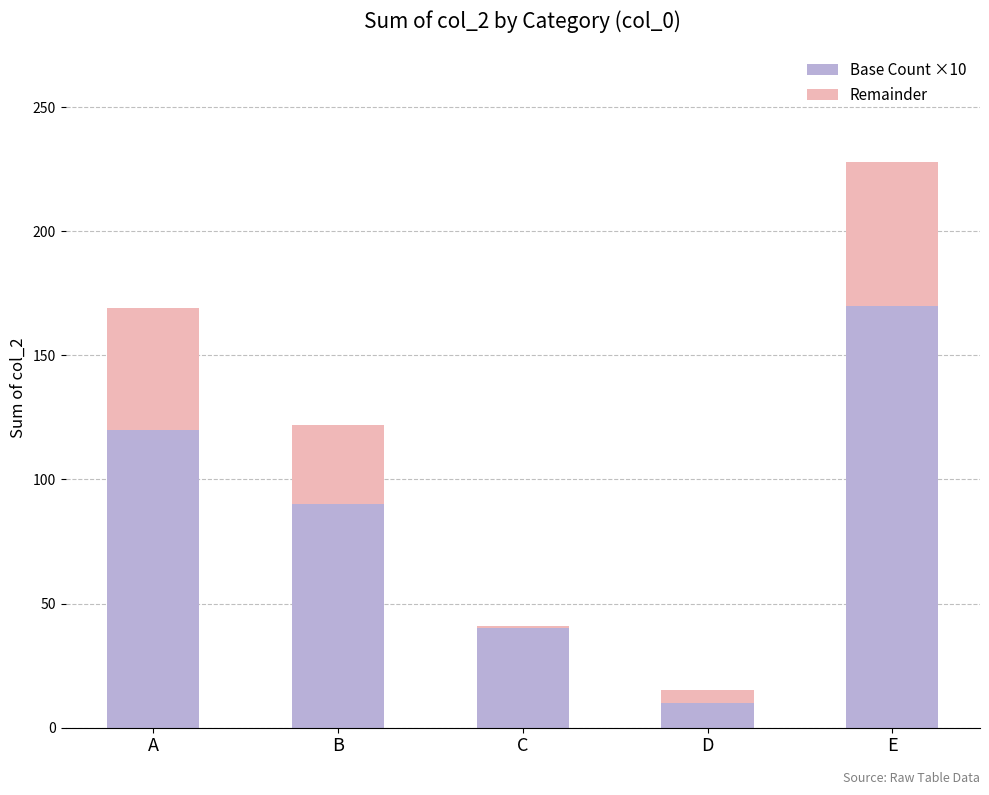

At which label does Base Count ×10 reach its minimum?

D